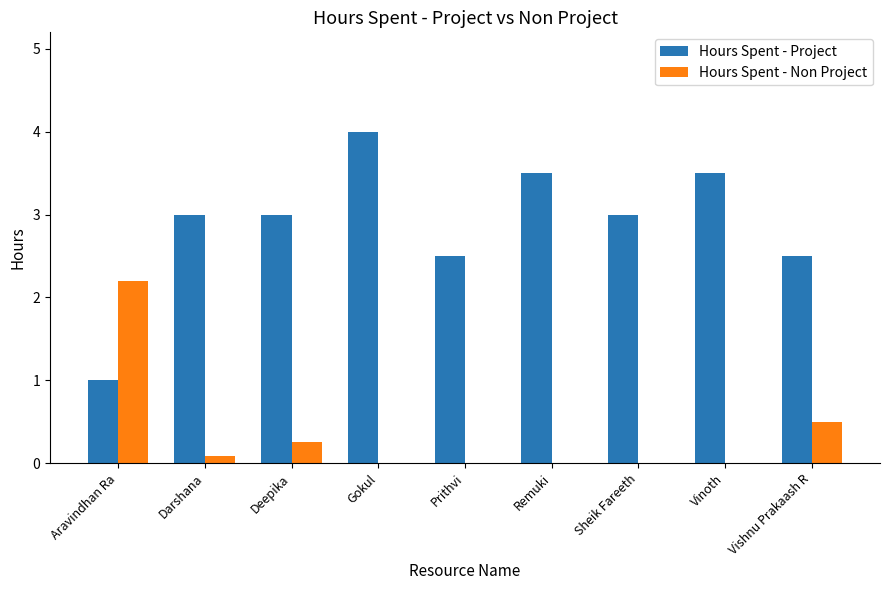

True or false: Hours Spent - Non Project has a value of 0.0 at Gokul.

True